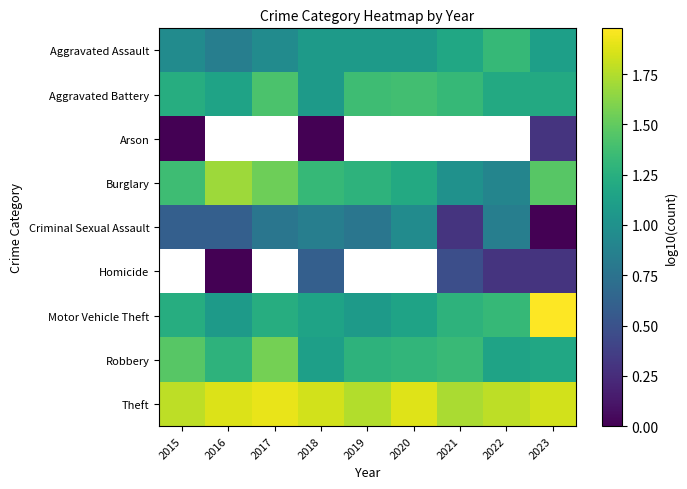

Rank the categories by Theft value from highest to lowest.

2017, 2020, 2016, 2018, 2023, 2015, 2022, 2019, 2021